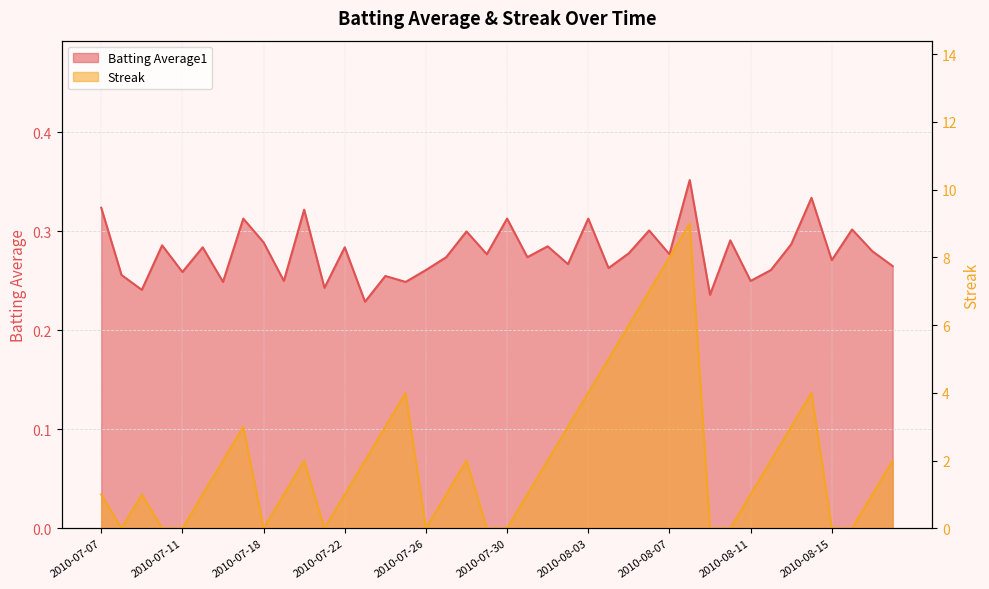

Rank the series at 2010-08-09 from lowest to highest value.

Streak, Batting Average1